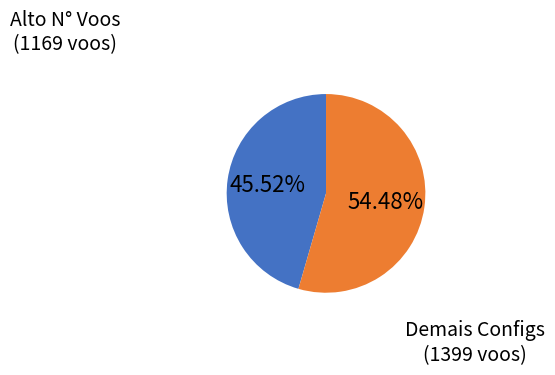

Is there a majority slice in this chart?

Yes